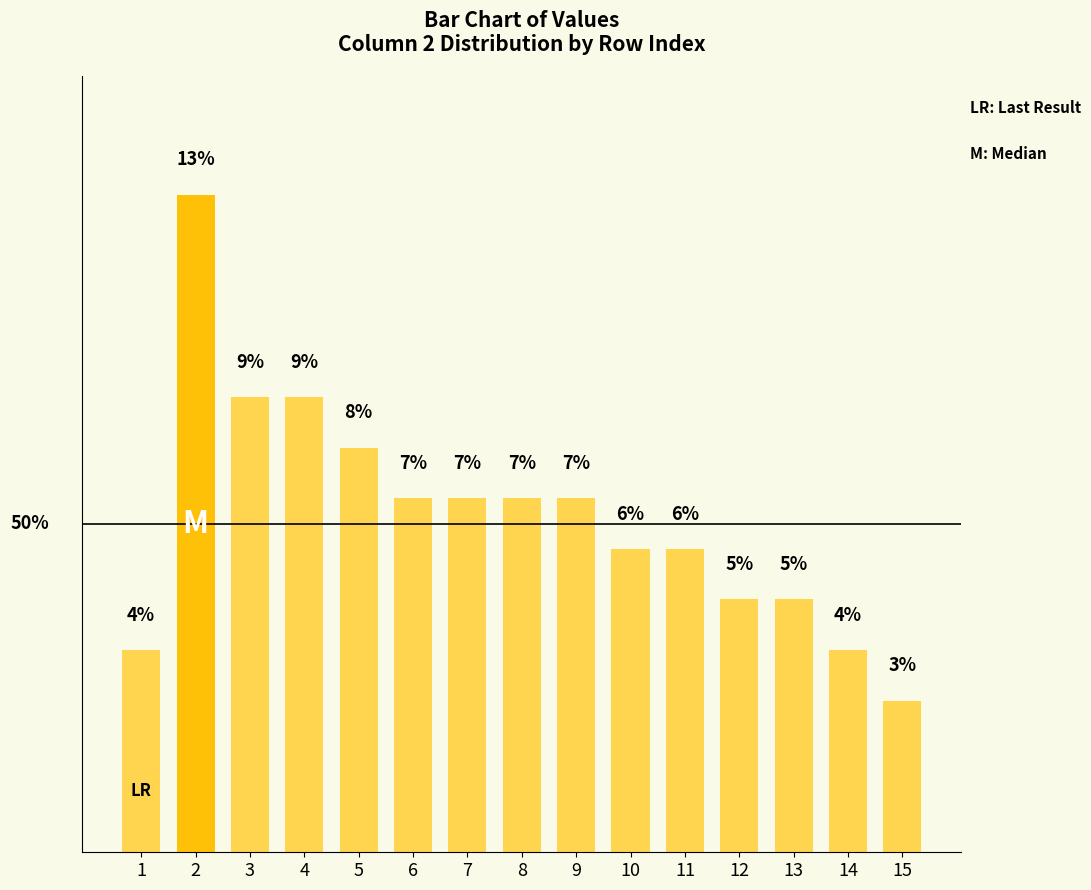

Count the values in the range 5 to 8.

9